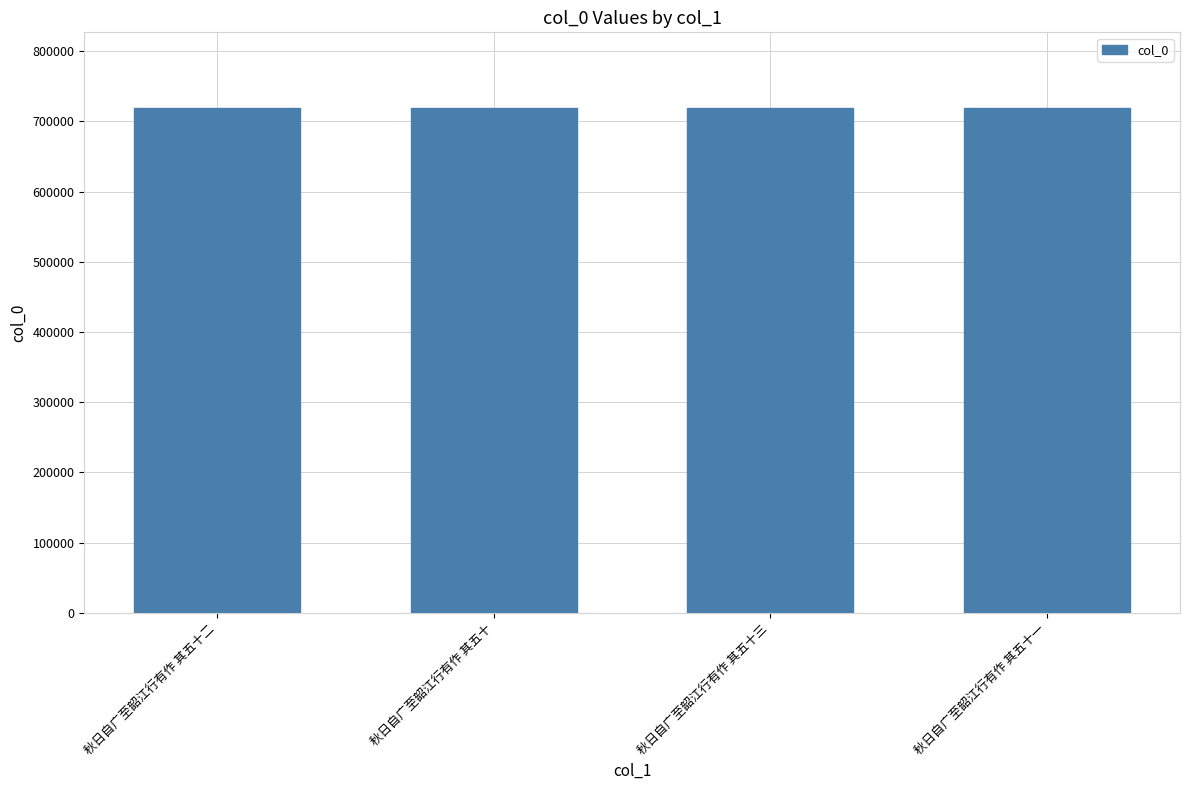

What is the approximate value at 秋日自广至韶江行有作 其五十?

718854